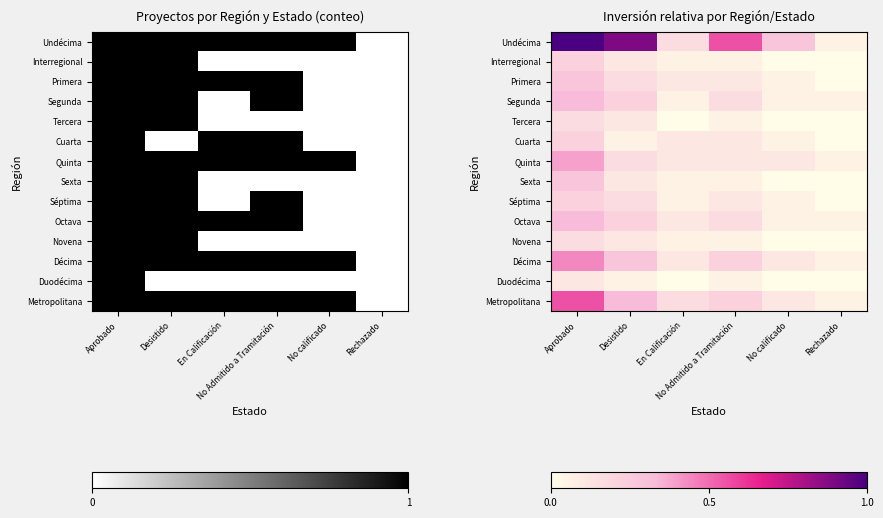

What is the total value across all series at Rechazado?

0.3